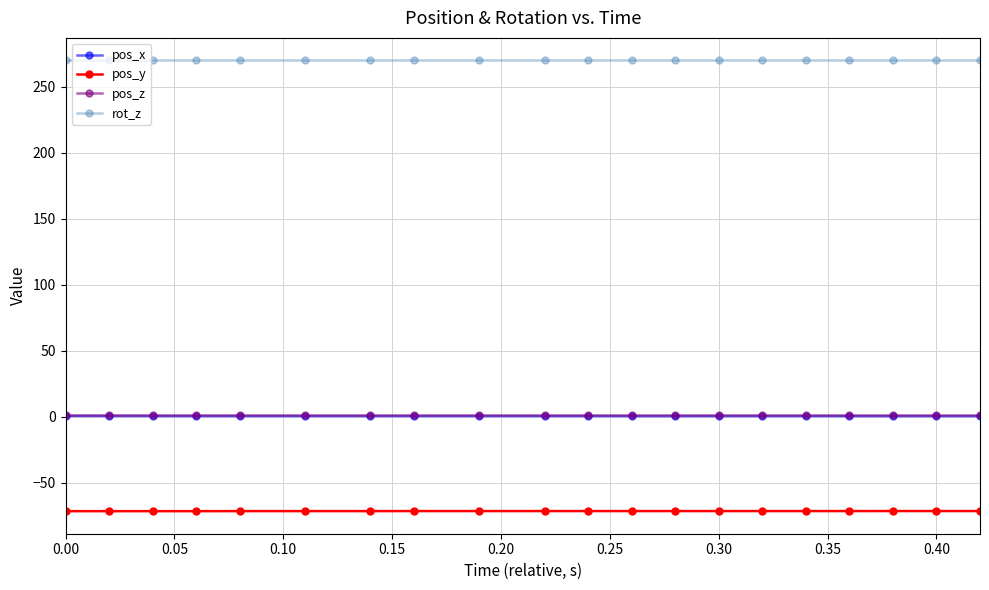

True or false: rot_z and pos_x intersect in this chart.

False